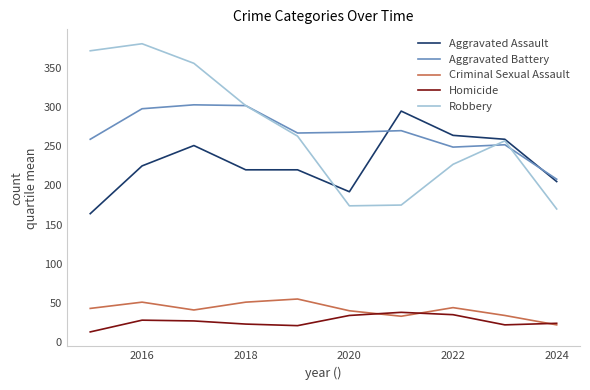

What is the smallest value displayed?

13